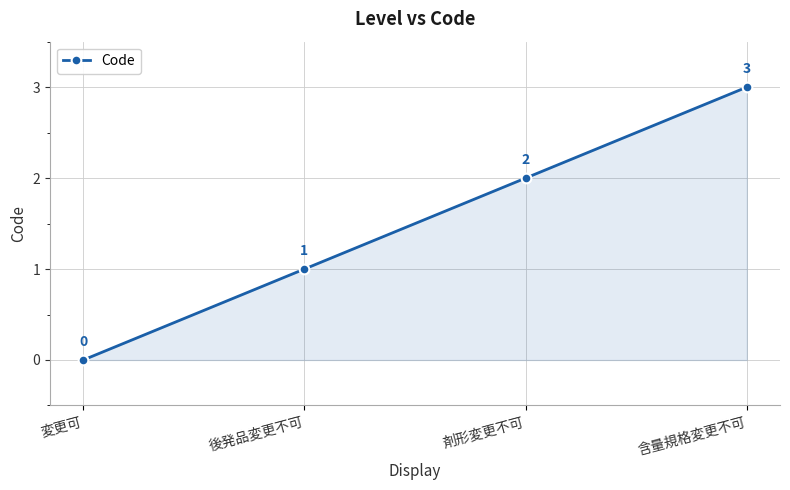

Which category has the lowest value across all series?

変更可